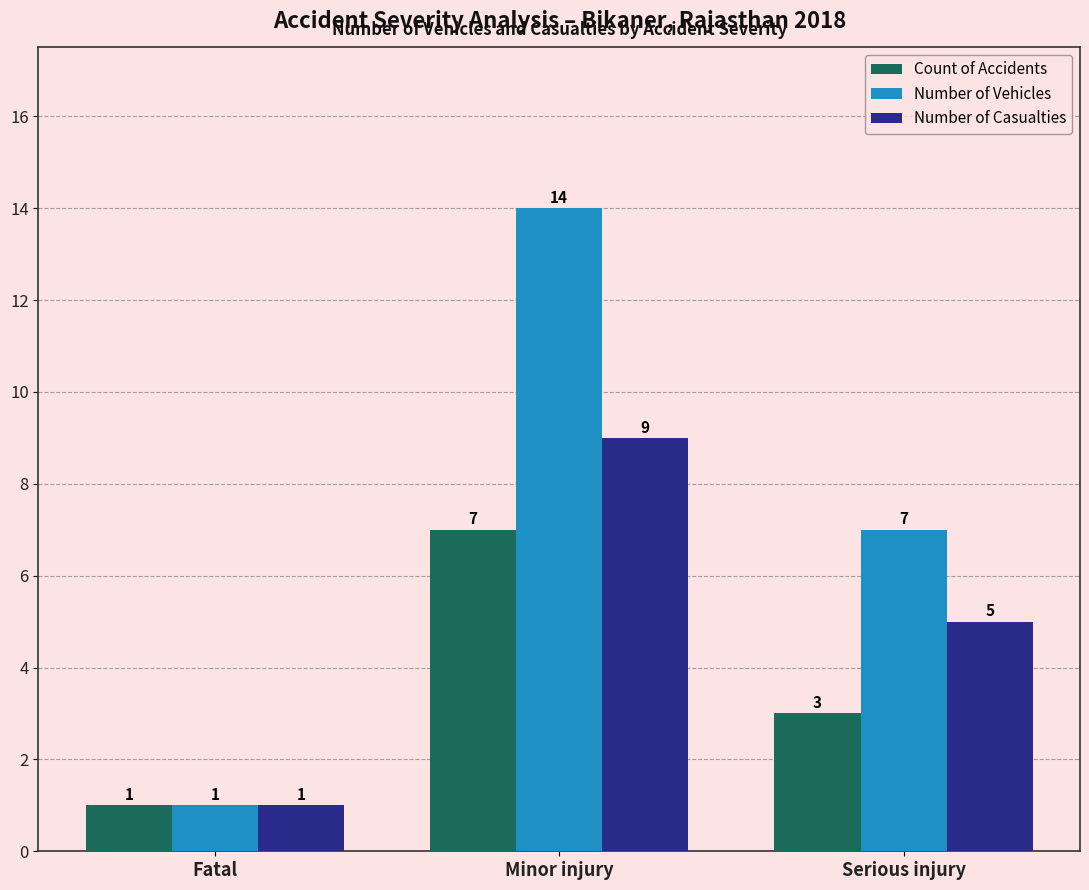

What is the difference between the highest and lowest values at Serious injury?

4